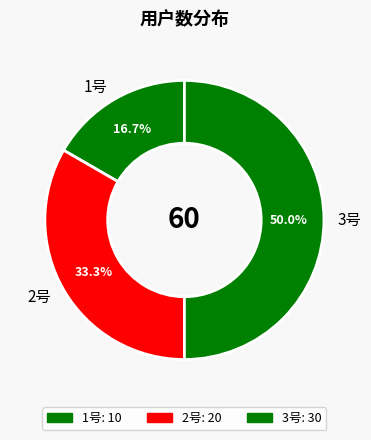

How many slices are in this pie chart?

3